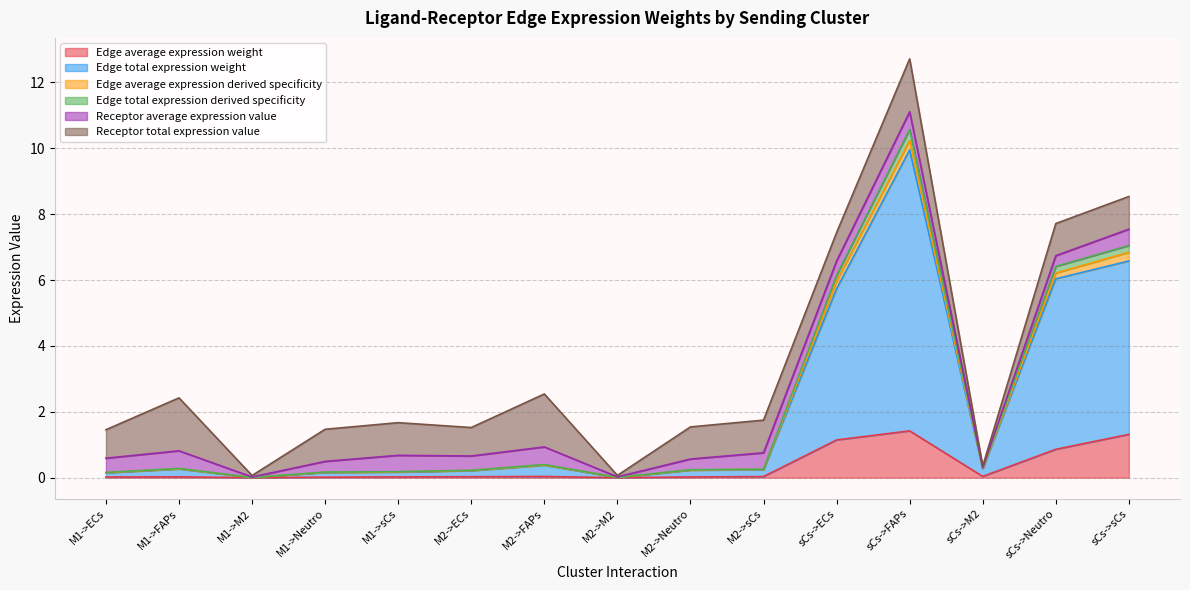

What is the sum of all Edge average expression weight values?

5.0